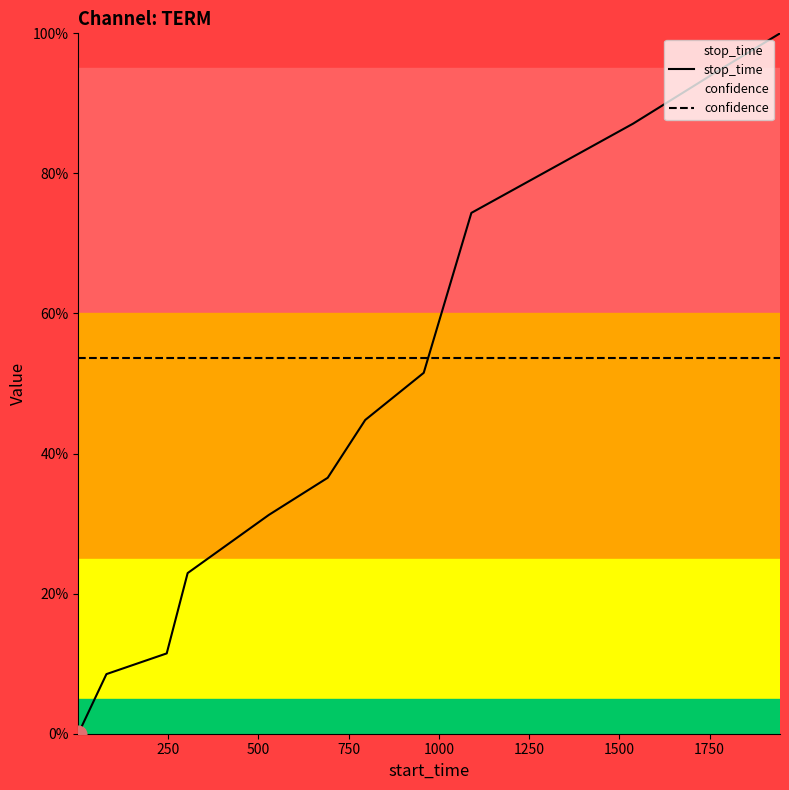

What is the value of the confidence point at the 9th from the left?

0.5